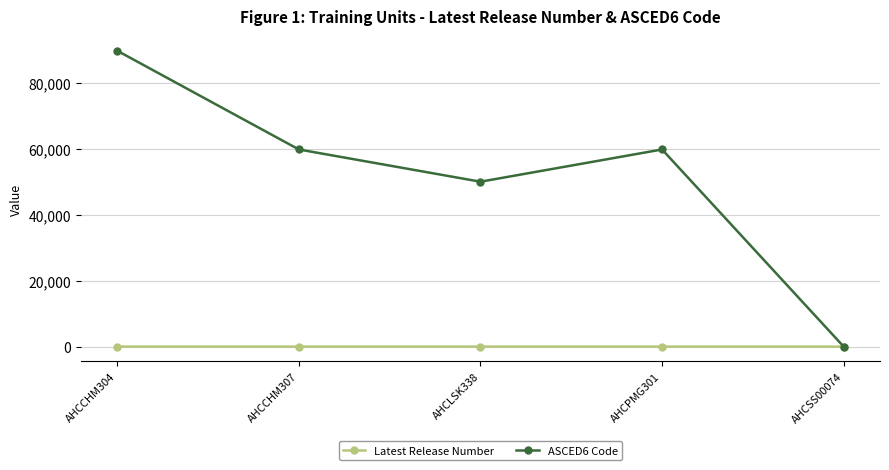

What is the greatest value displayed?

89901